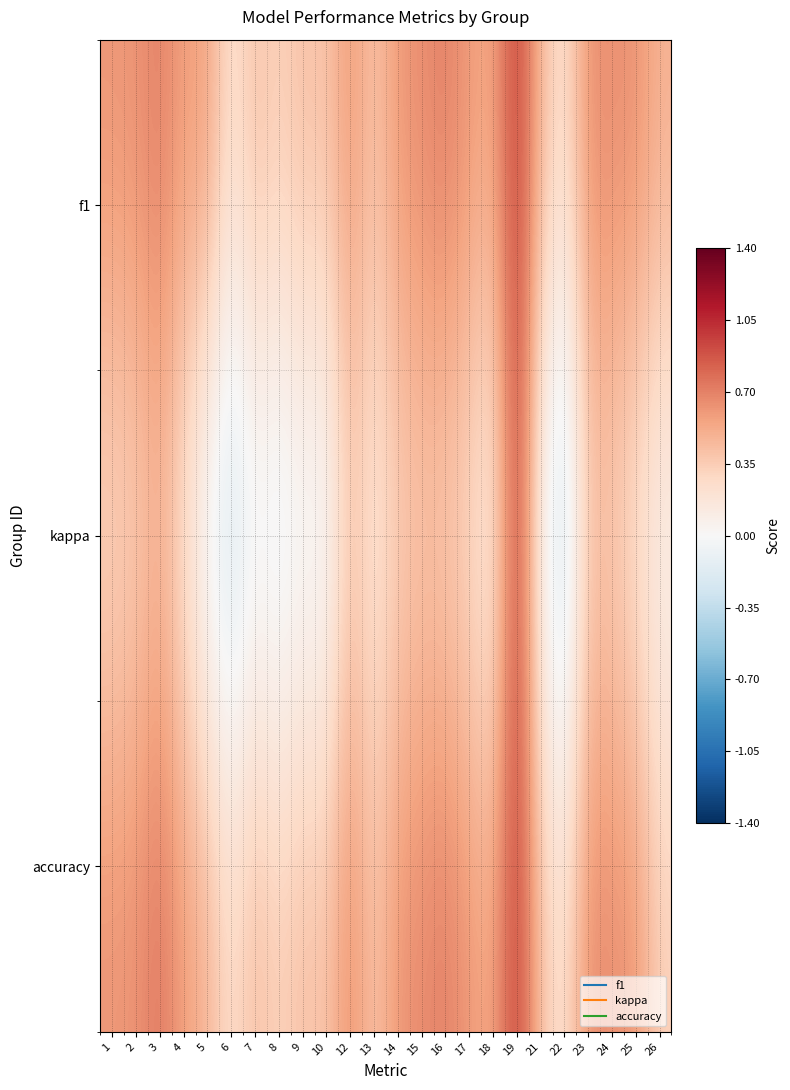

Which has a higher value, 2 or 25?

25